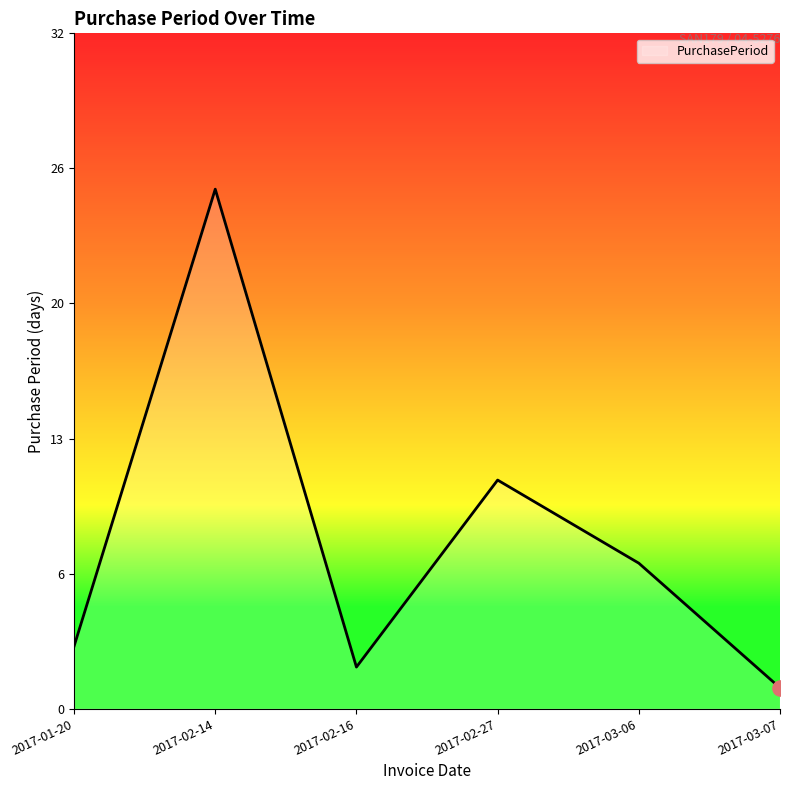

Which has a higher value, 2017-02-27 or 2017-02-14?

2017-02-14